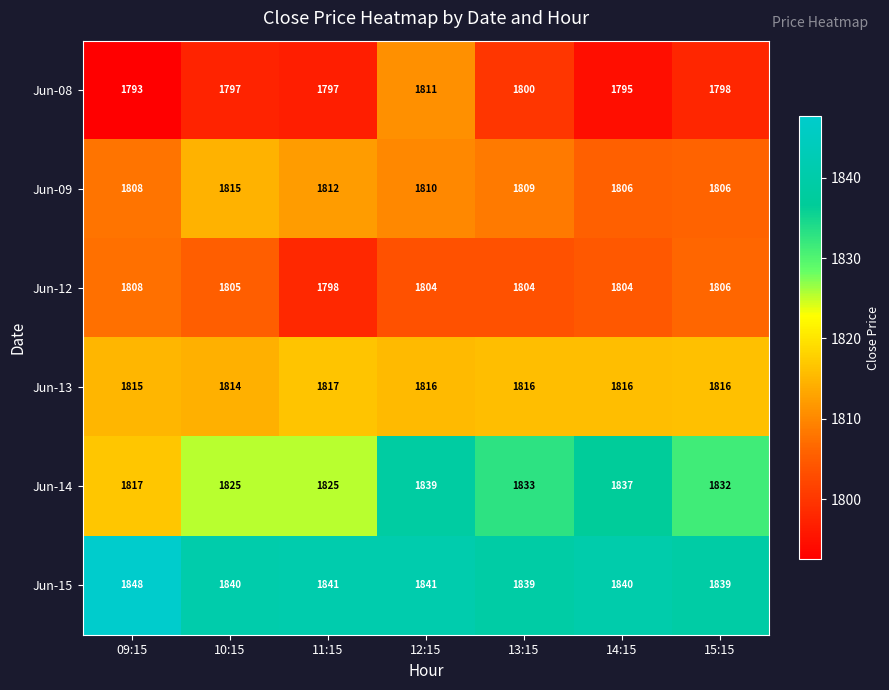

At which label does Jun-14 first exceed 1832?

12:15